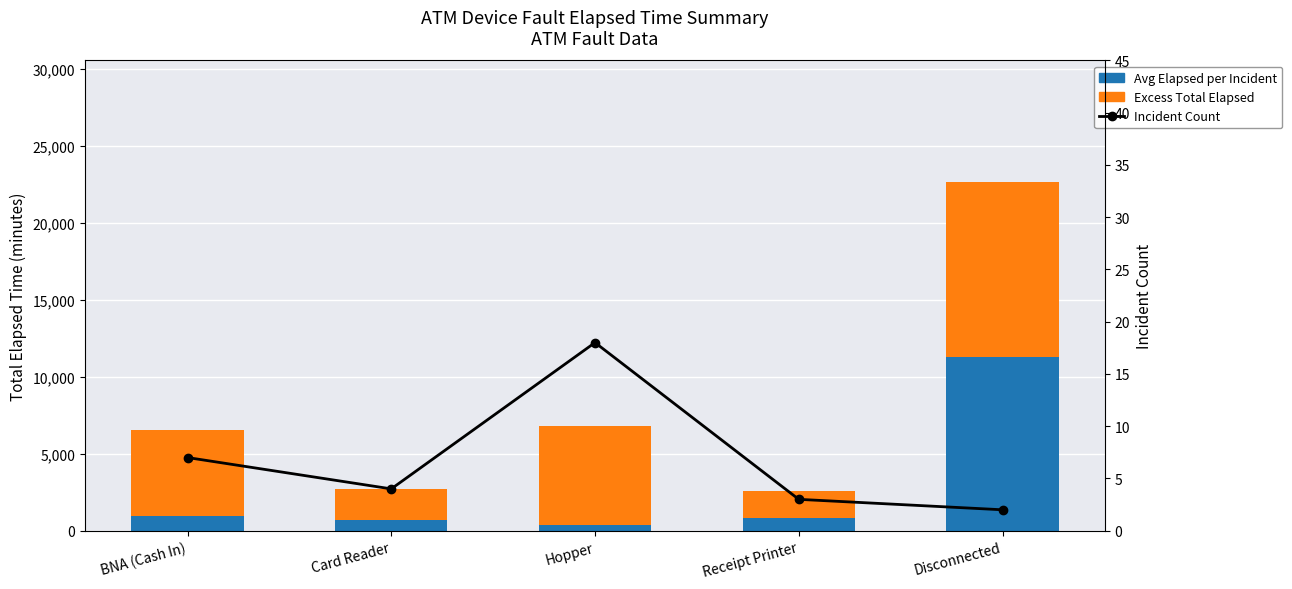

What is the total value across all series at Receipt Printer?

2568